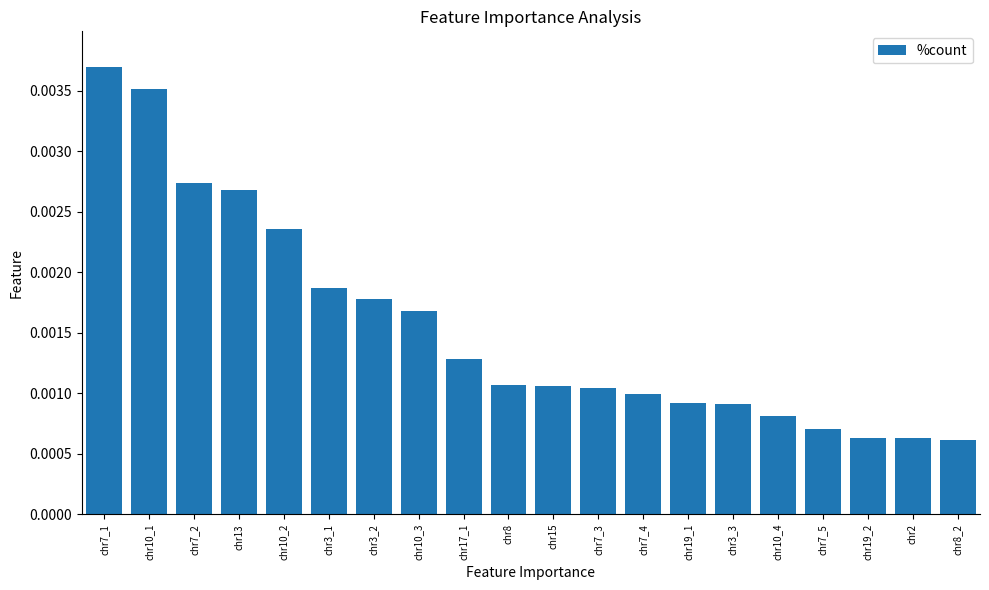

What is the label of the 19th bar from the left?

chr2